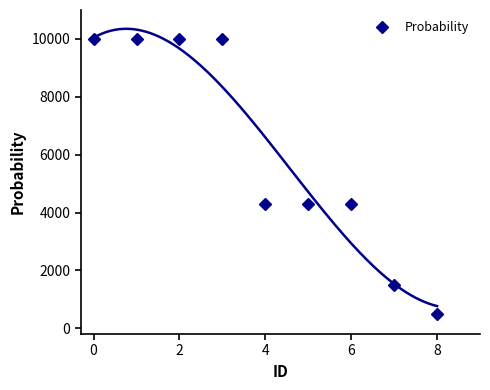

The value of Probability at 6 is 7282. True or false?

False